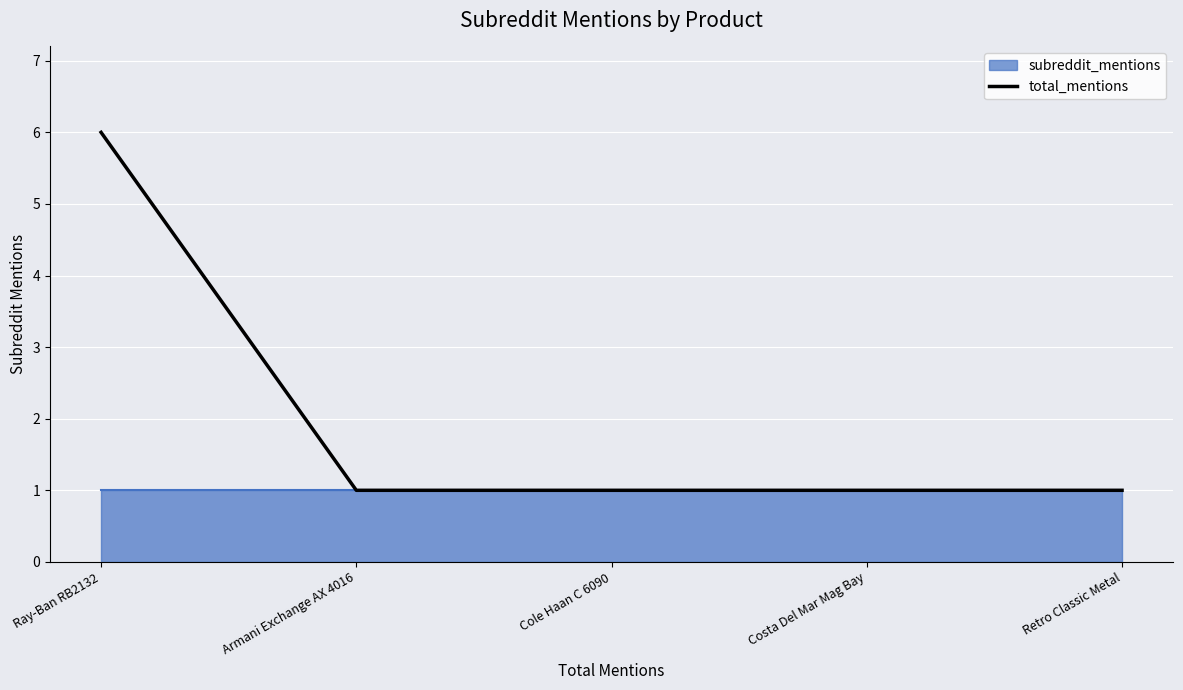

The chart shows a value of 6 at Ray-Ban RB2132. True or false?

True